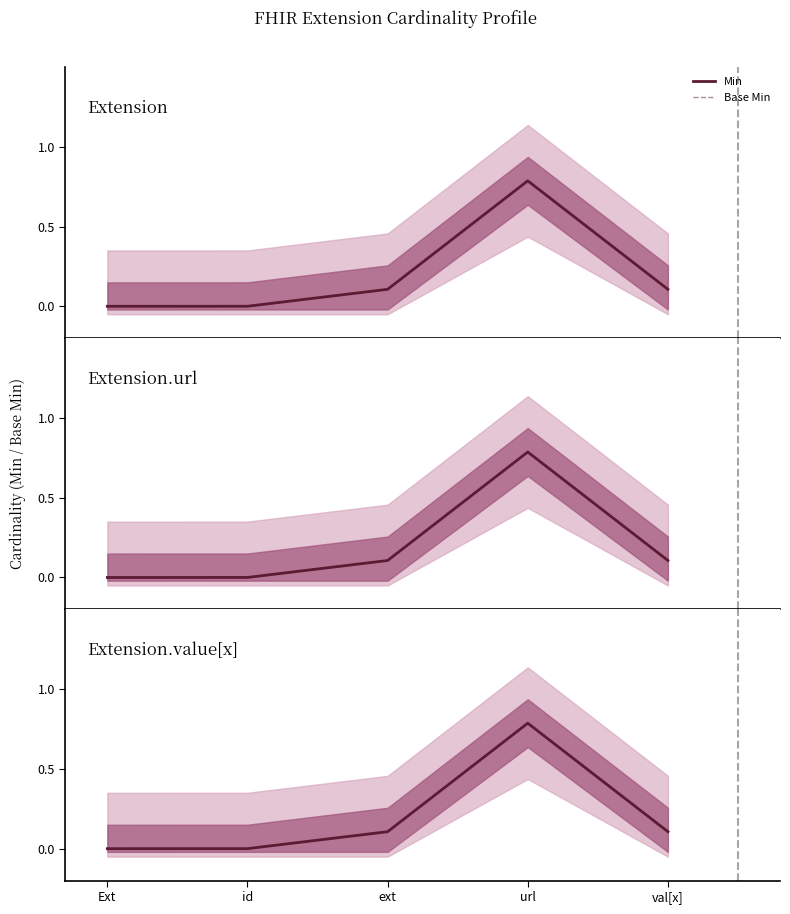

Where is Min nearest to the value 0?

Ext